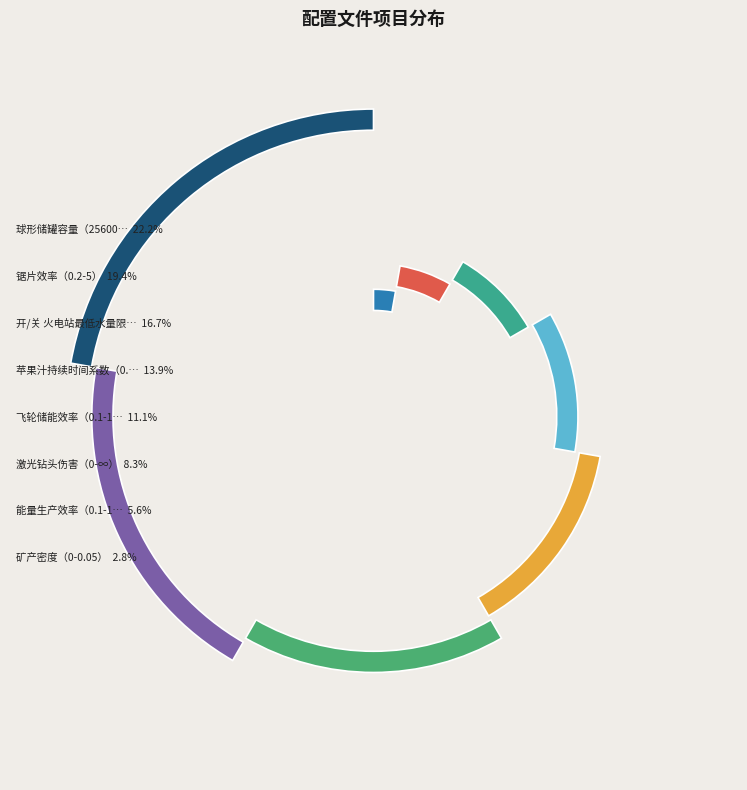

Which slice is the largest?

球形储罐容量（256000